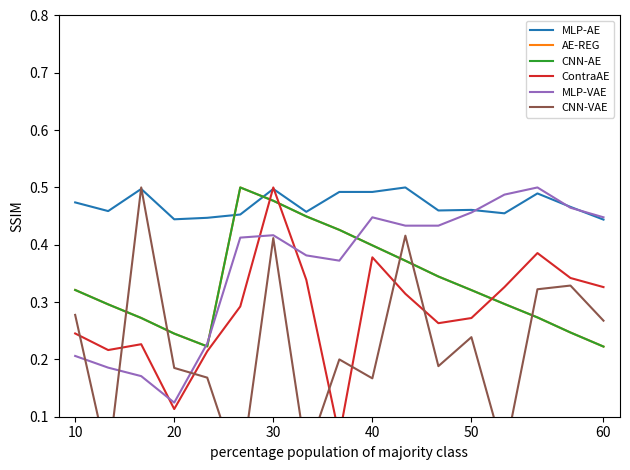

What are all the series names shown in the legend?

MLP-AE, AE-REG, CNN-AE, ContraAE, MLP-VAE, CNN-VAE